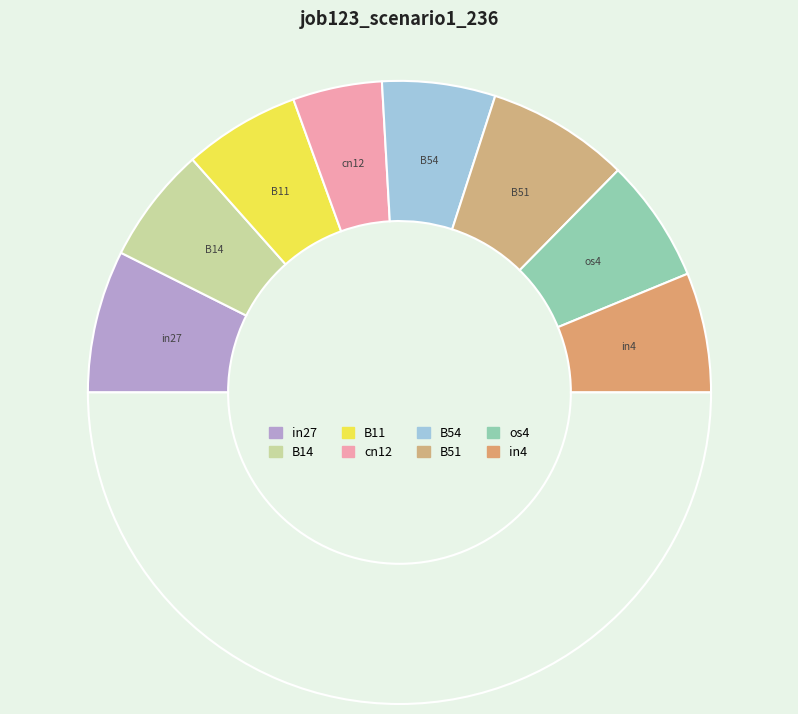

How many segments does this pie chart have?

9